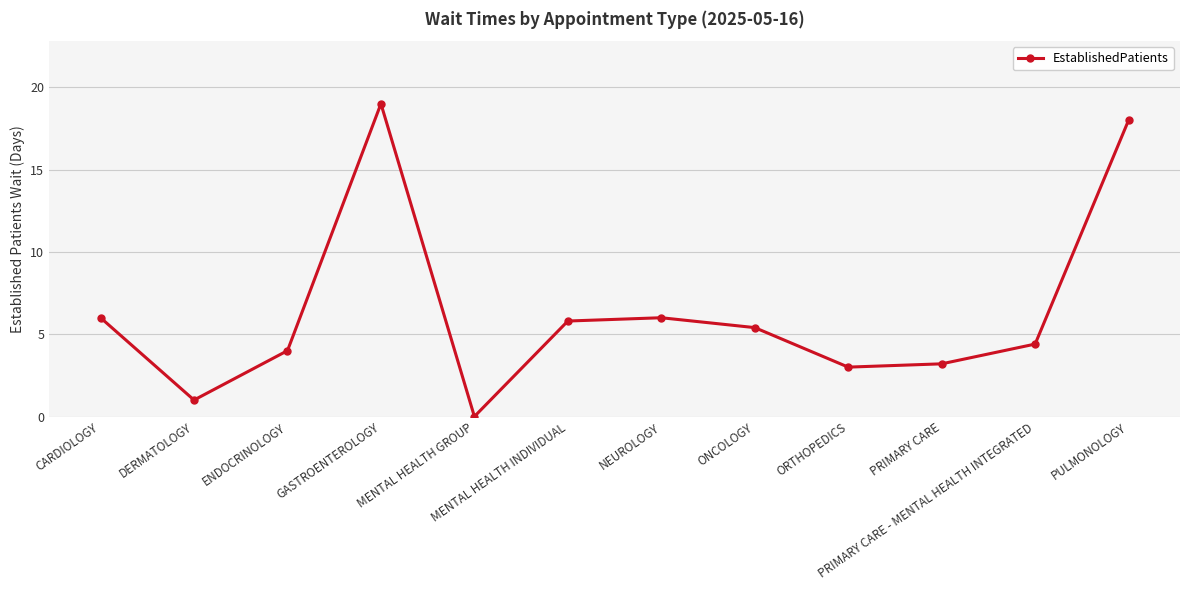

How many lines are shown in the chart?

1